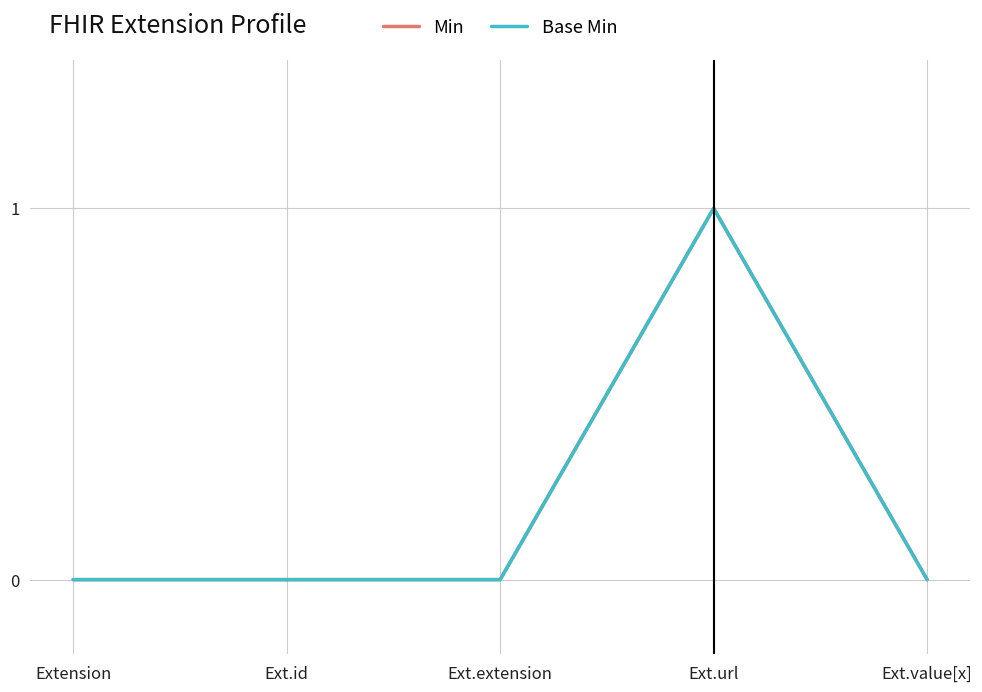

What is the label of the 3rd point from the left?

Ext.extension